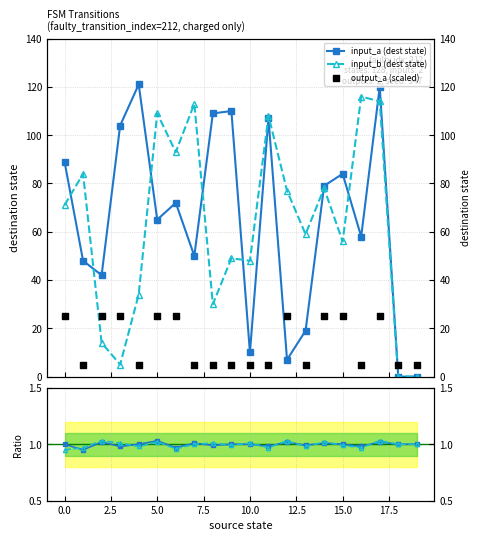

At which category is the sum across all series the highest?

17